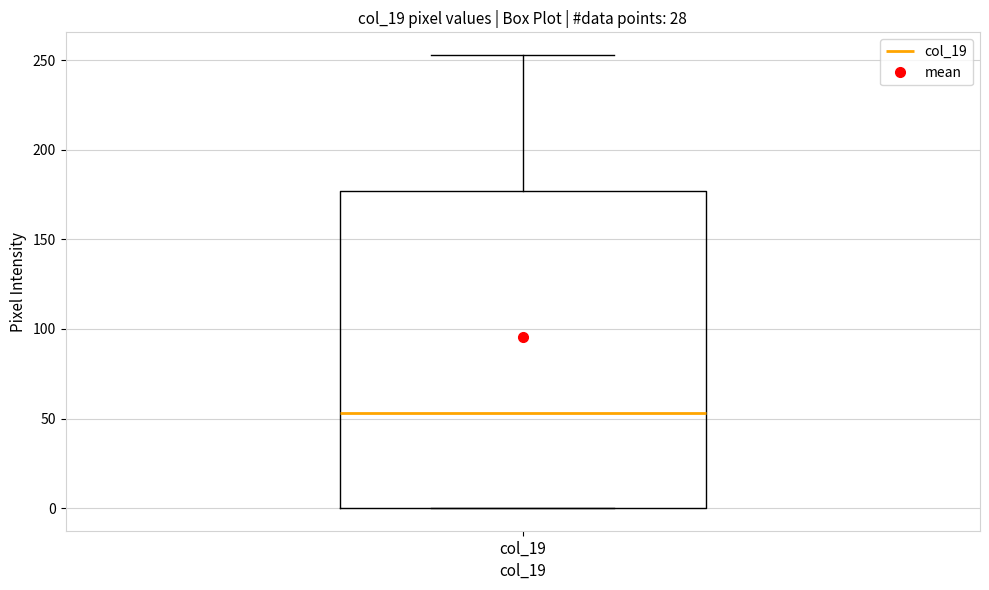

Transcribe this box plot: give where the median line is, the range the box spans, and where the two whiskers end, as read against the y-axis. The values are not printed on the chart, so give them approximately, as read against the axis.

median 55, box 0 to 175, whiskers 0 to 255